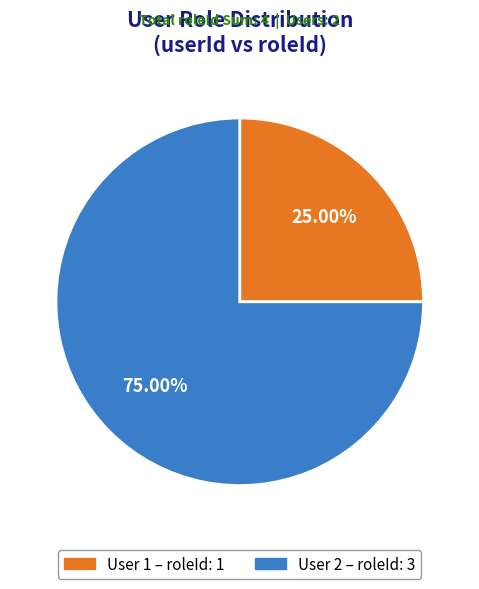

Does any single category account for the majority?

Yes